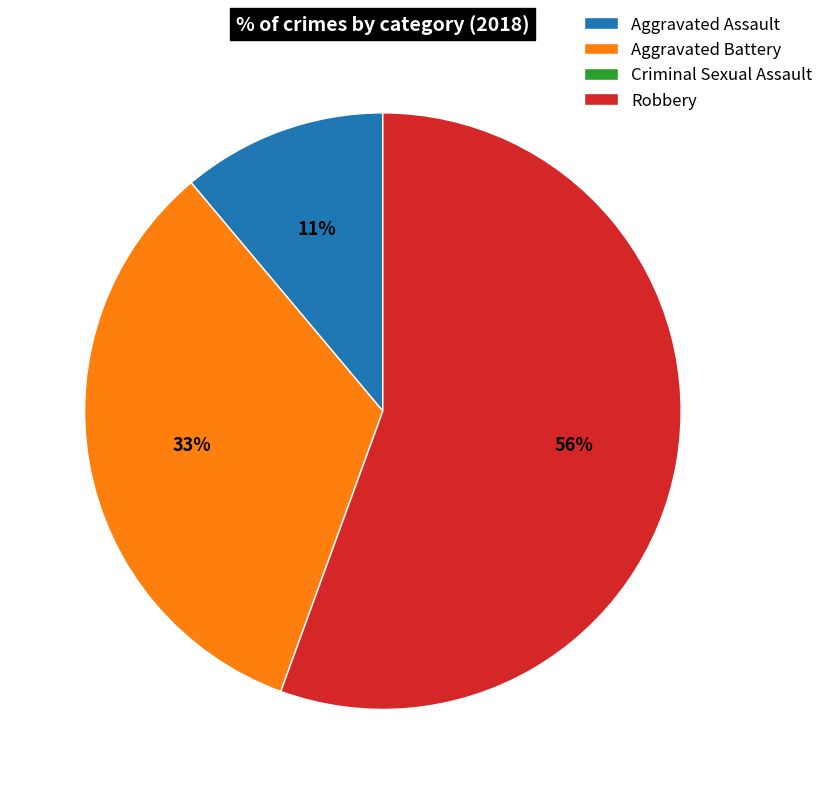

Do Aggravated Assault and Robbery together represent more than half of the pie?

Yes